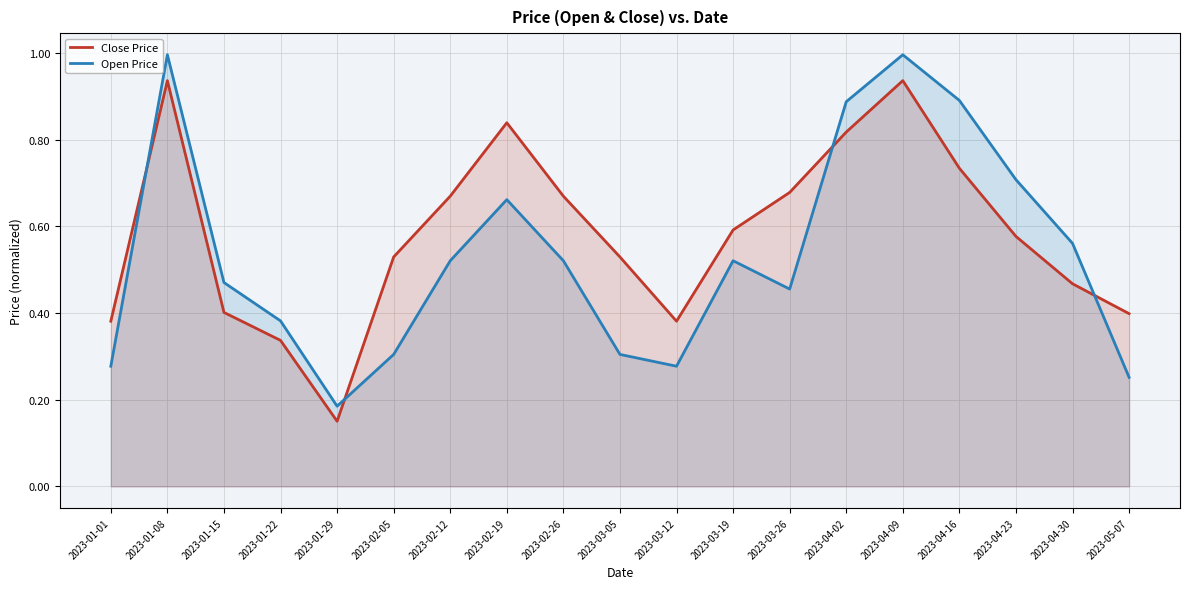

Is it true that Close Price equals 1.1 at 2023-03-26?

False